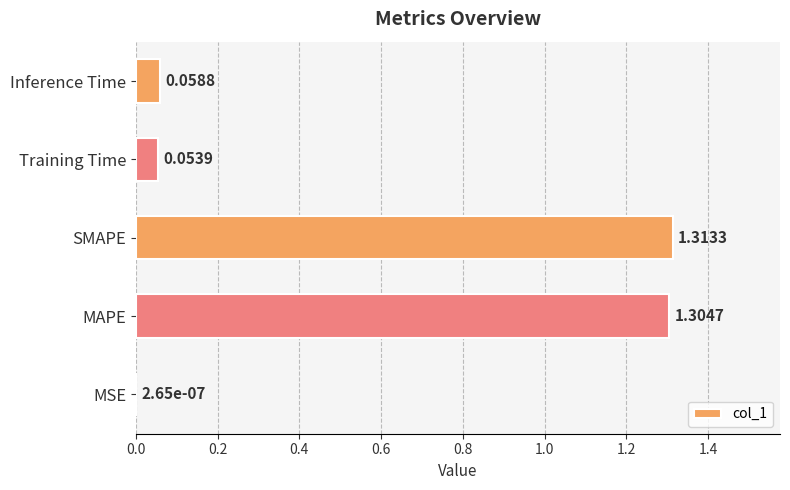

Which has a higher value, SMAPE or MAPE?

SMAPE